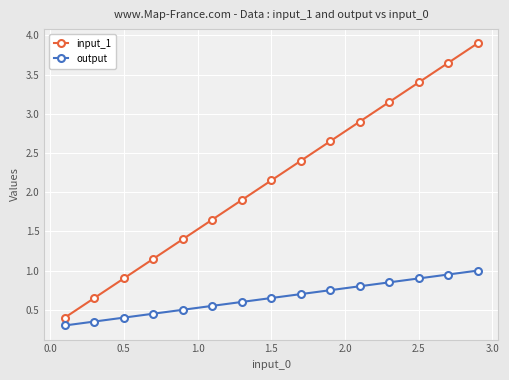

True or false: input_1 and output intersect in this chart.

False